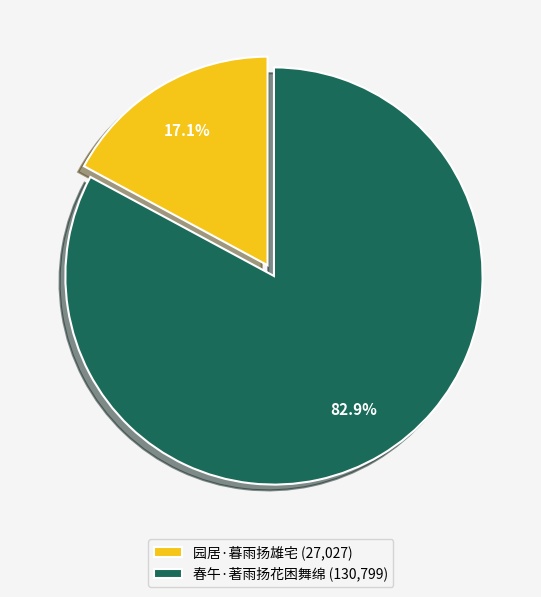

Does 春午·著雨扬花困舞绵 account for over 50% of the chart?

Yes